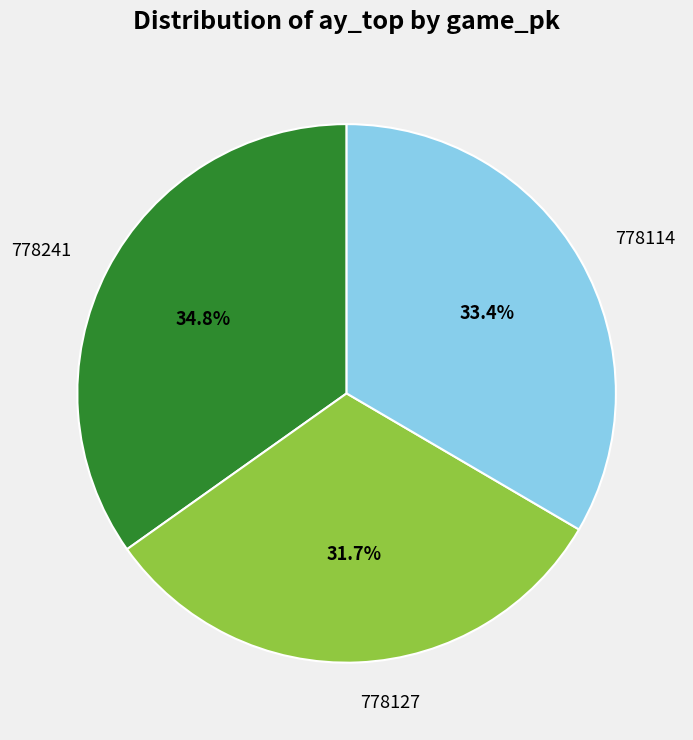

Approximately how many times larger is the value at 778241 compared to 778127?

1.1